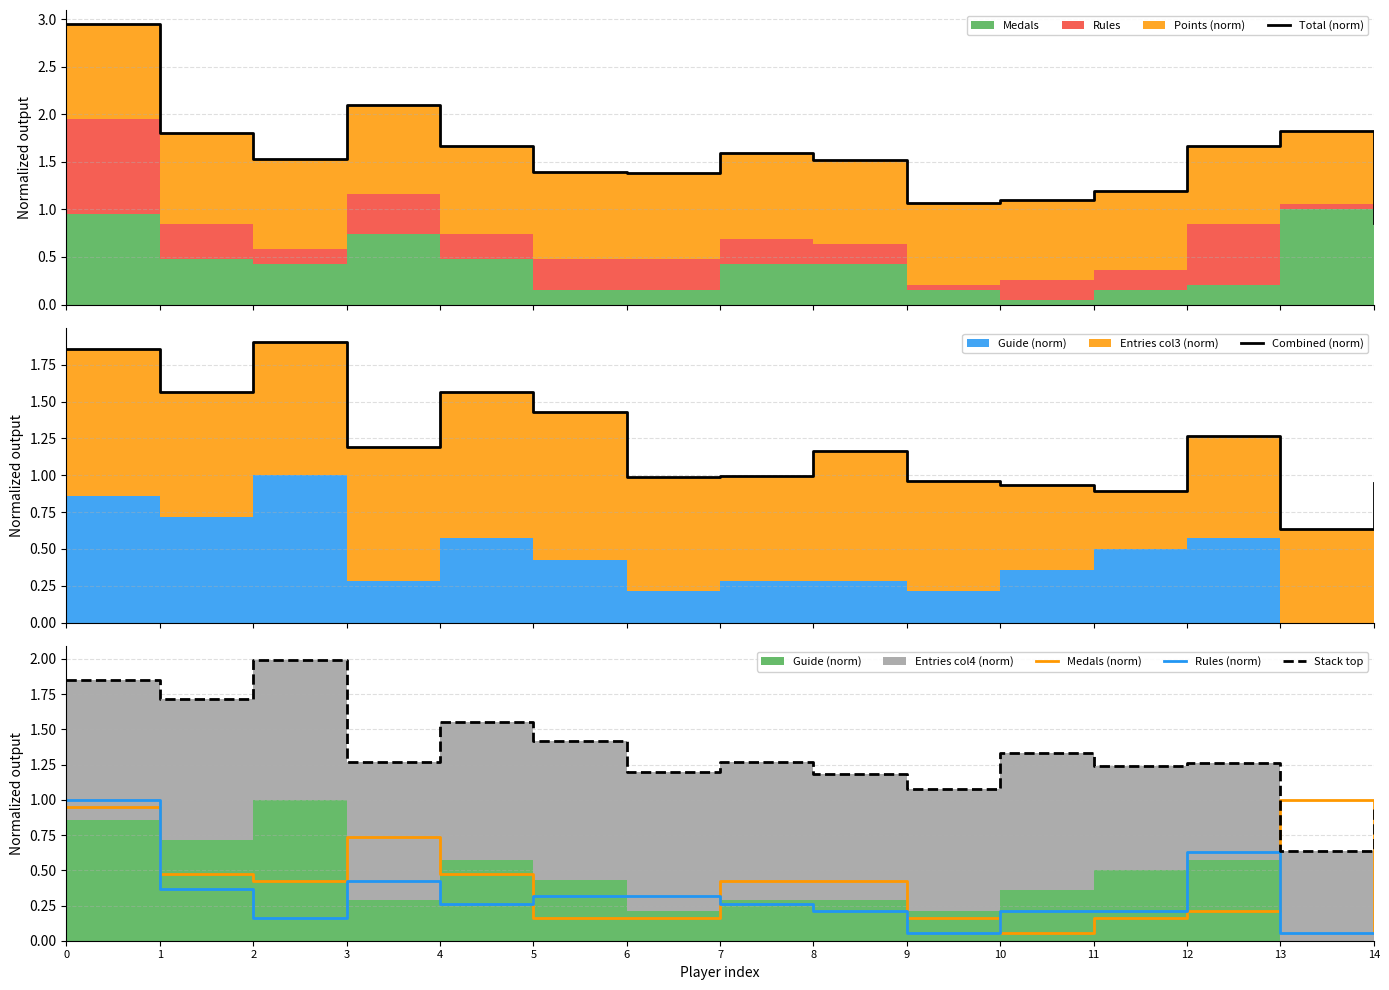

Reading left to right, what are all the values shown in this chart?

Total (norm): 0=2.9	1=1.8	2=1.5	3=2.1	4=1.7	5=1.4	6=1.4	7=1.6	8=1.5	9=1.1	10=1.1	11=1.2	12=1.7	13=1.8	14=0.9
Combined (norm): 0=1.9	1=1.6	2=1.9	3=1.2	4=1.6	5=1.4	6=1.0	7=1.0	8=1.2	9=1.0	10=0.9	11=0.9	12=1.3	13=0.6	14=0.9
Medals (norm): 0=0.9	1=0.5	2=0.4	3=0.7	4=0.5	5=0.2	6=0.2	7=0.4	8=0.4	9=0.2	10=0.1	11=0.2	12=0.2	13=1.0	14=0.1
Rules (norm): 0=1.0	1=0.4	2=0.2	3=0.4	4=0.3	5=0.3	6=0.3	7=0.3	8=0.2	9=0.1	10=0.2	11=0.2	12=0.6	13=0.1	14=0.1
Stack top: 0=1.8	1=1.7	2=2.0	3=1.3	4=1.6	5=1.4	6=1.2	7=1.3	8=1.2	9=1.1	10=1.3	11=1.2	12=1.3	13=0.6	14=1.0